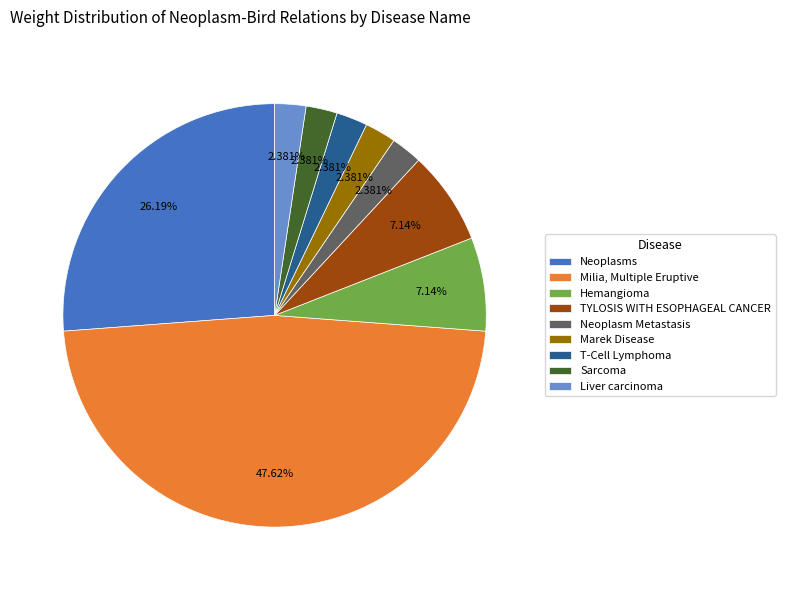

What is the largest slice in the pie chart?

Milia, Multiple Eruptive